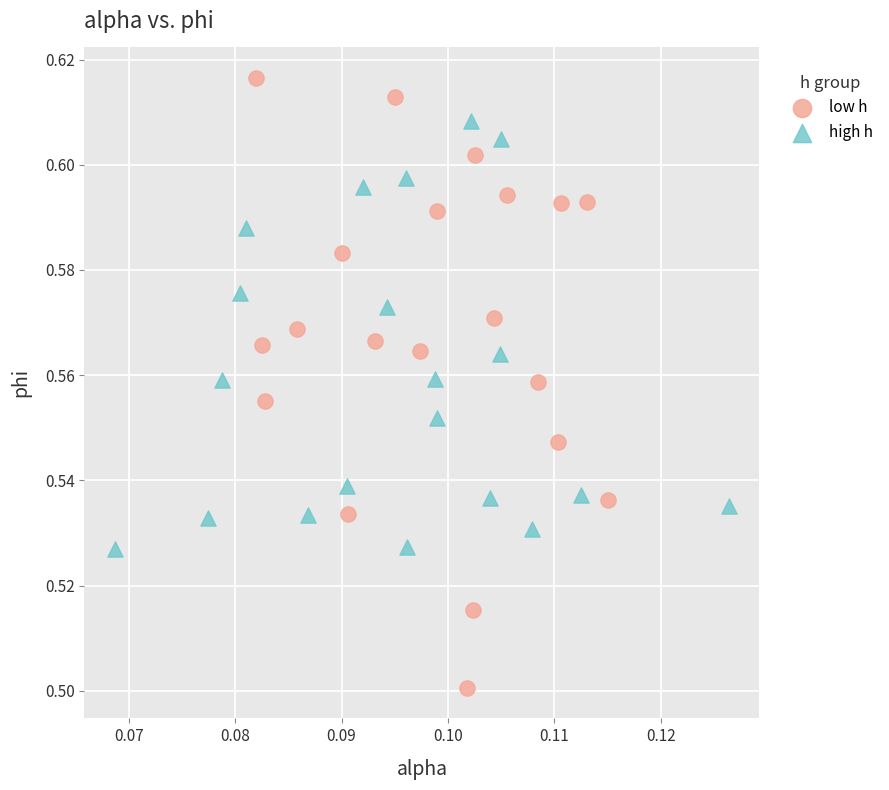

Which series contains the highest Y value?

low h